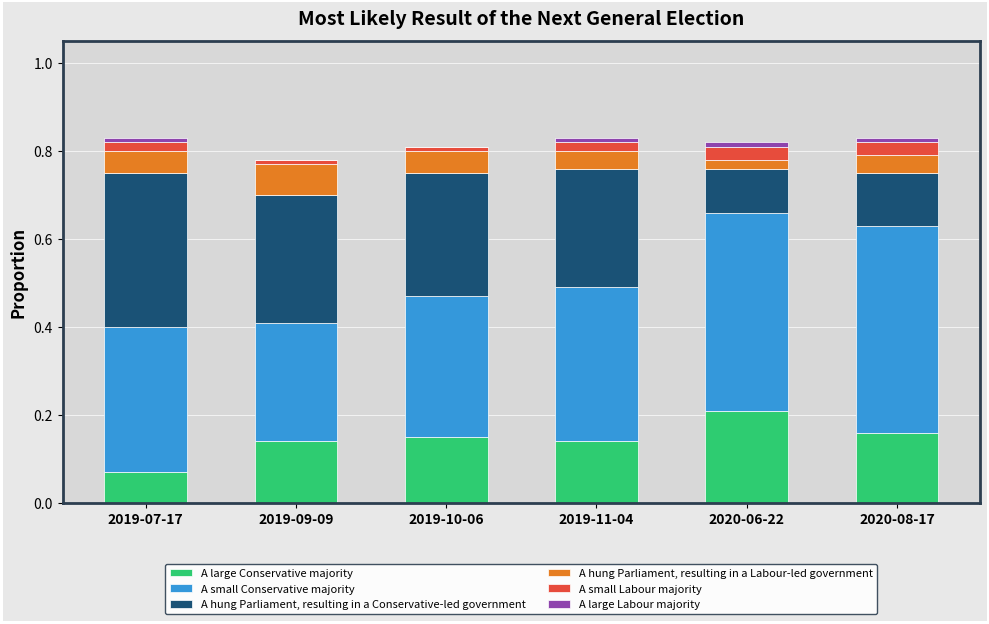

Is it true that A large Conservative majority equals 0.1 at 2019-07-17?

True